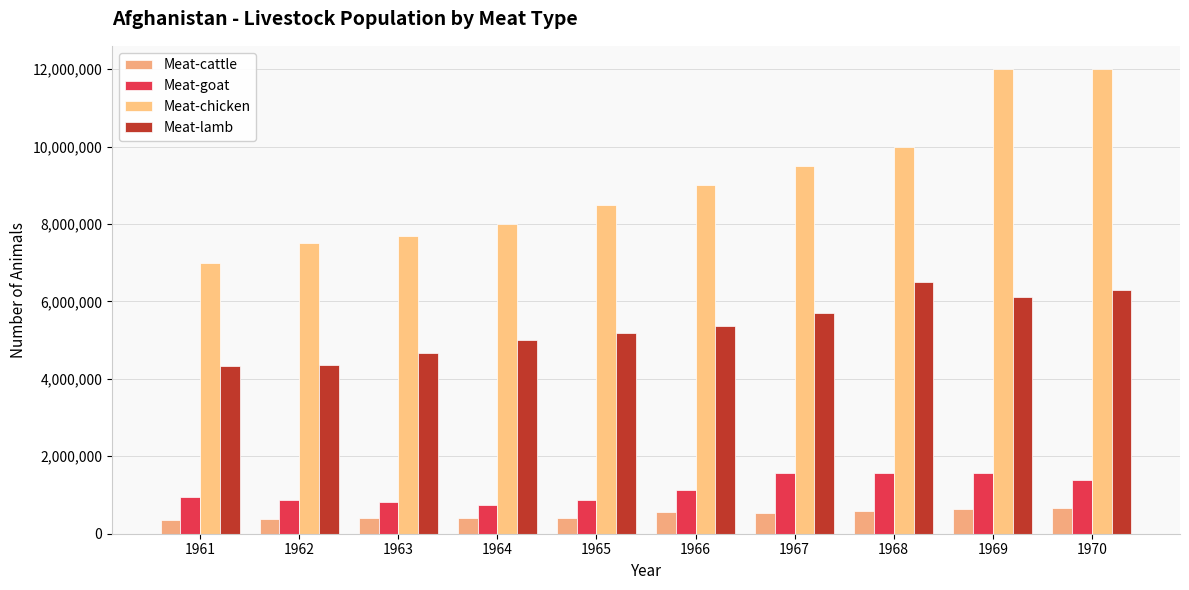

How many distinct data groups are displayed?

4